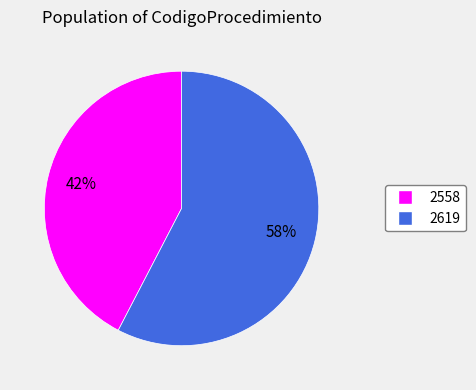

Do 2619 and 2558 together represent more than half of the pie?

Yes